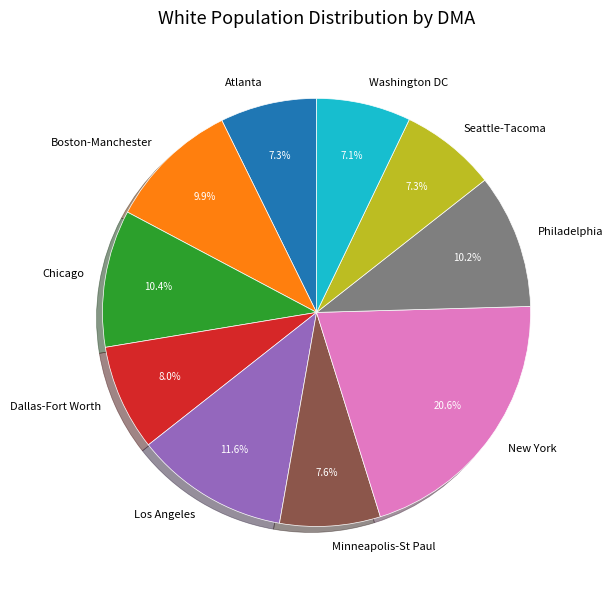

The Boston-Manchester slice represents 10% of the pie. True or false?

True